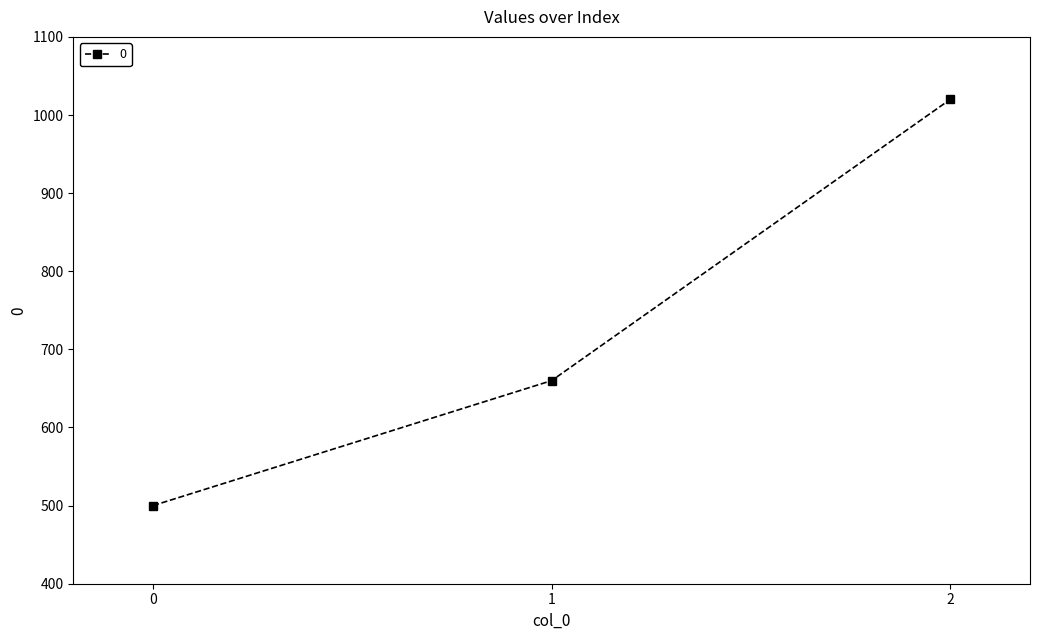

What is the sum of all values?

2180